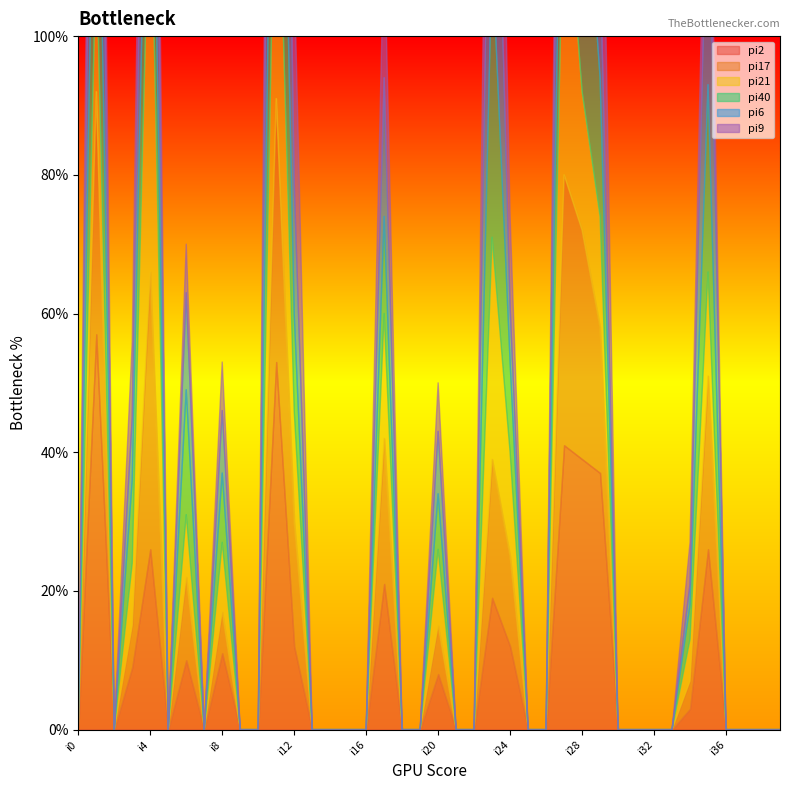

Between which two adjacent categories do pi40 and pi21 first intersect?

i3 and i4